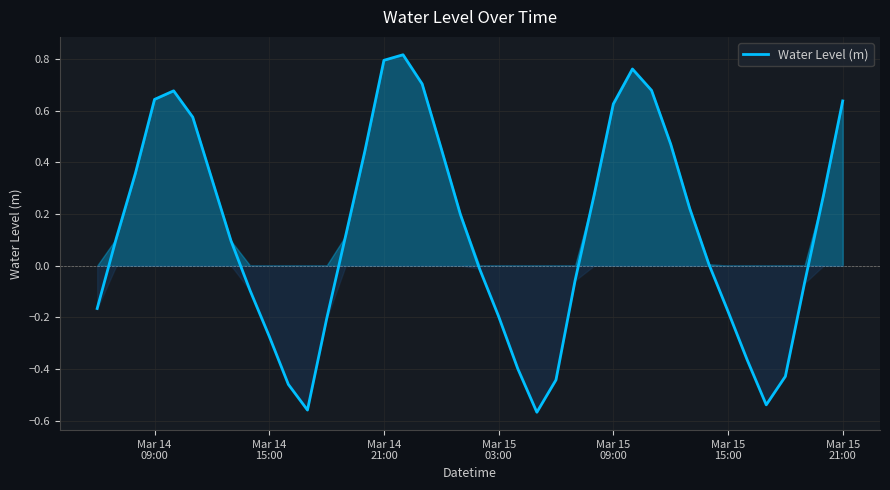

How many lines are shown in the chart?

1